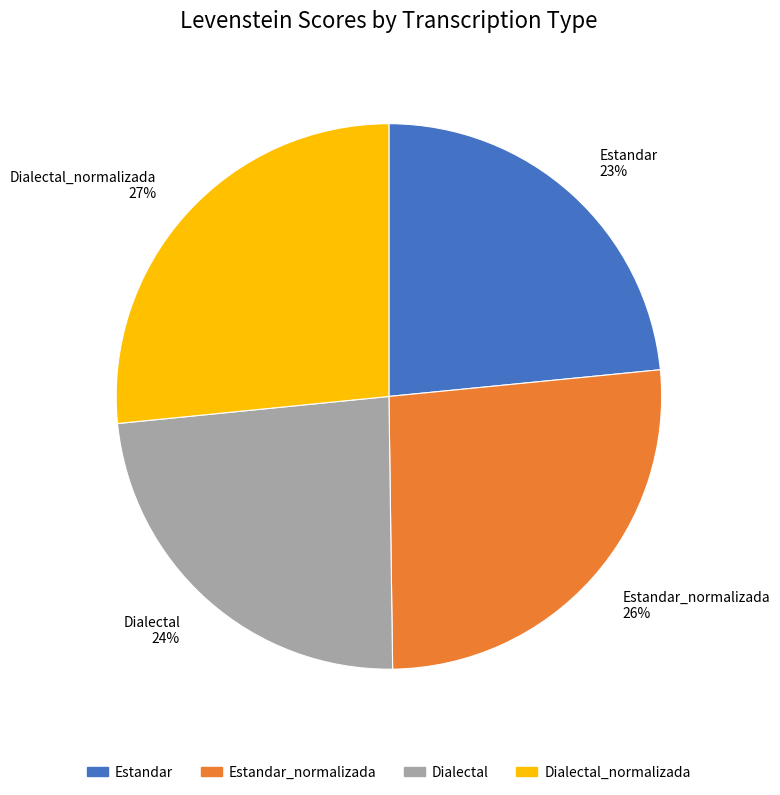

Is it true that Dialectal 24% is 10% of the pie?

False